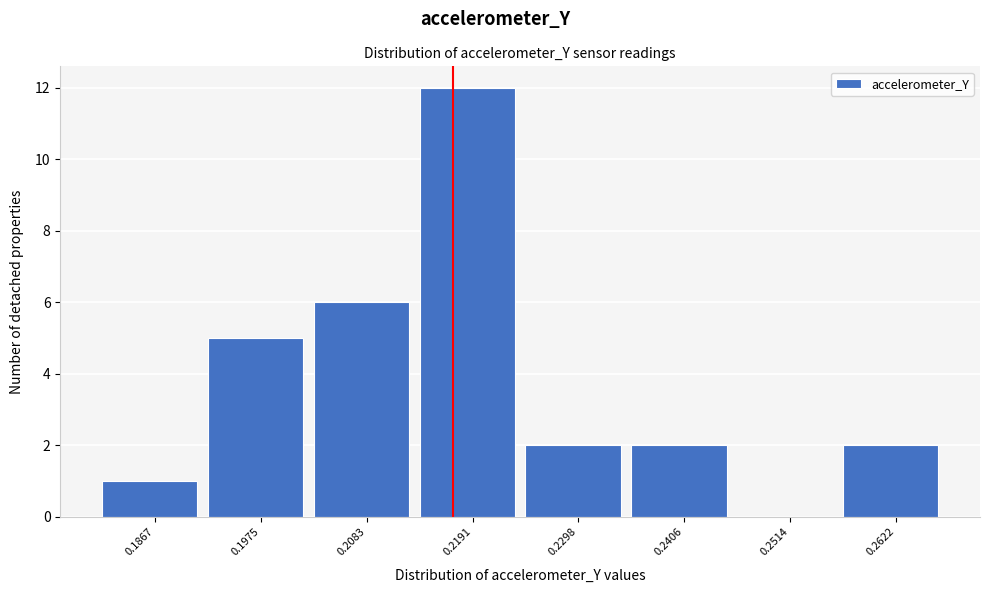

Reading left to right, list all the values displayed in this chart.

0.1867=1	0.1975=5	0.2083=6	0.2191=12	0.2298=2	0.2406=2	0.2514=0	0.2622=2